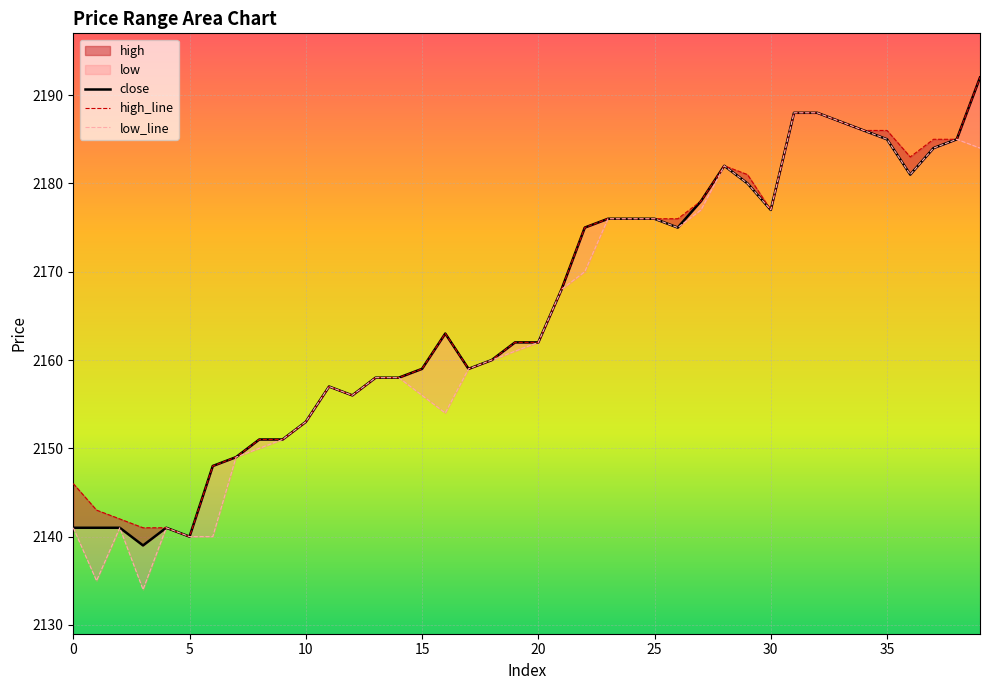

True or false: high_line and low_line intersect in this chart.

False